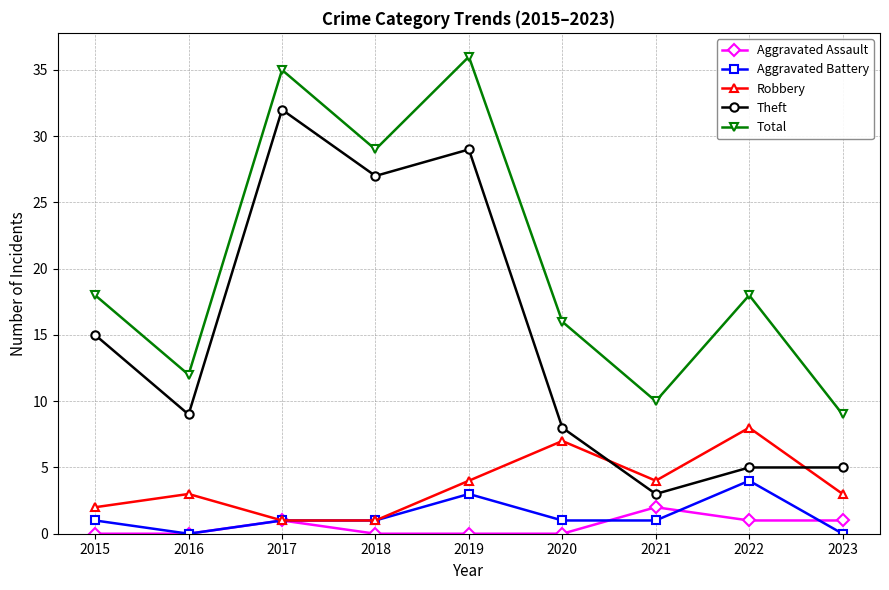

How many data points does each series have?

9